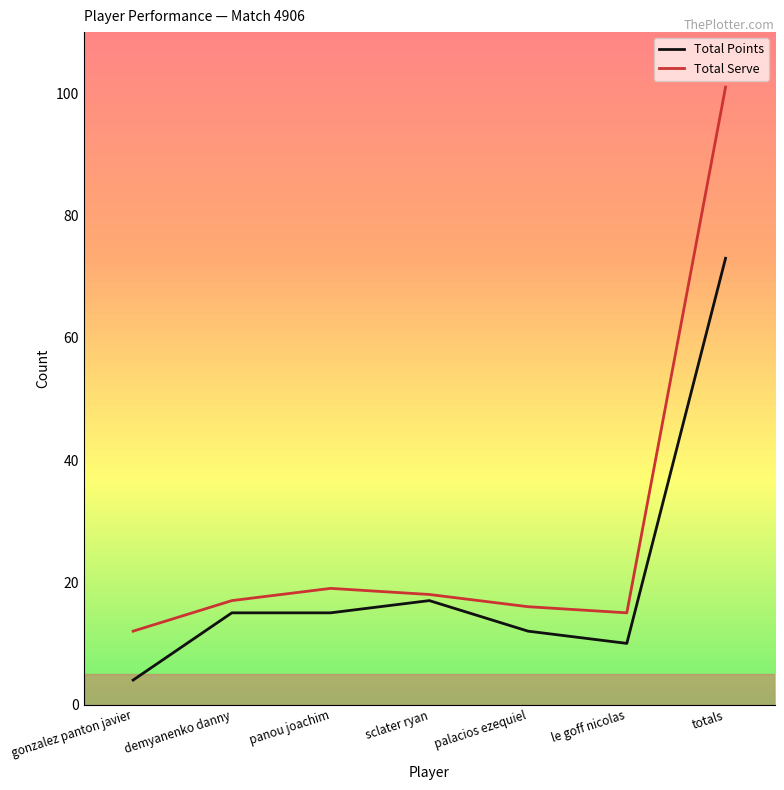

The Total Points series shows 15 at demyanenko danny. True or false?

True